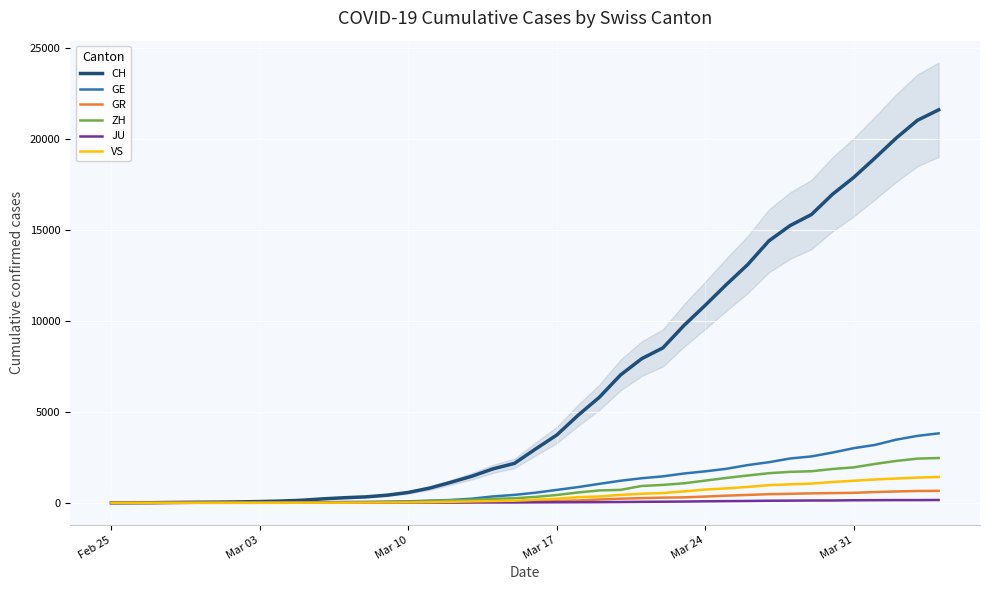

How many categories are shown in the chart?

40